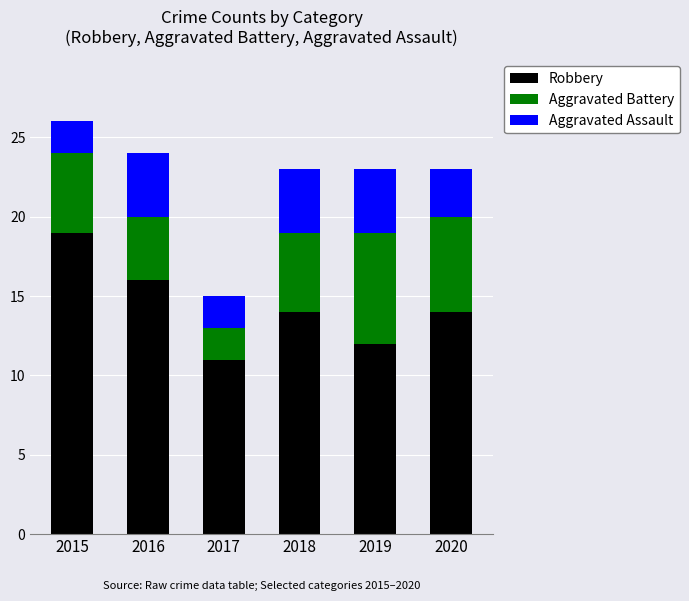

Reading left to right, what are the values for Robbery?

2015=19	2016=16	2017=11	2018=14	2019=12	2020=14